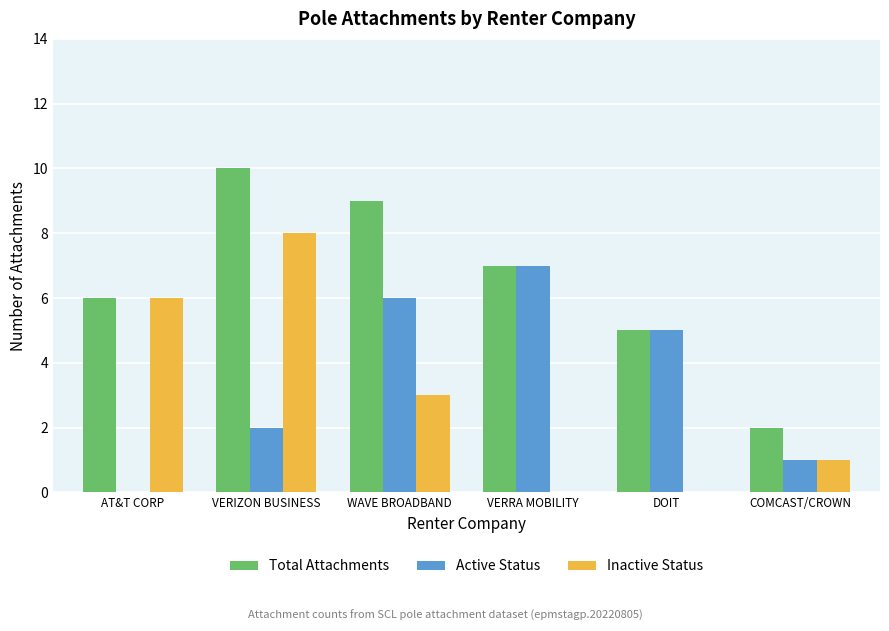

At which category is the sum across all series the highest?

VERIZON BUSINESS